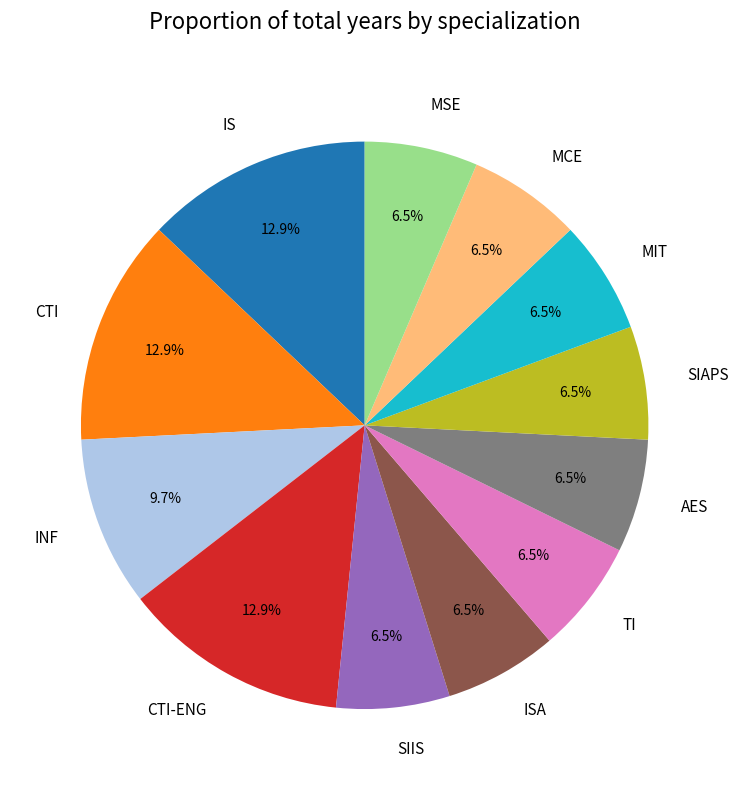

What is the ratio of the value at INF to the value at ISA?

1.5